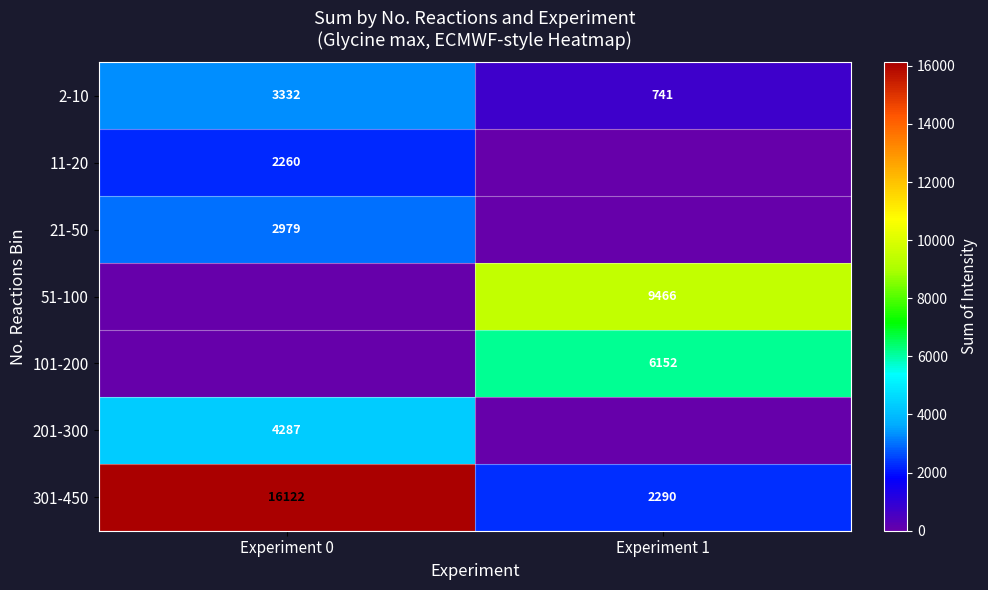

Is it true that 21-50 equals 639.7 at Experiment 0?

False